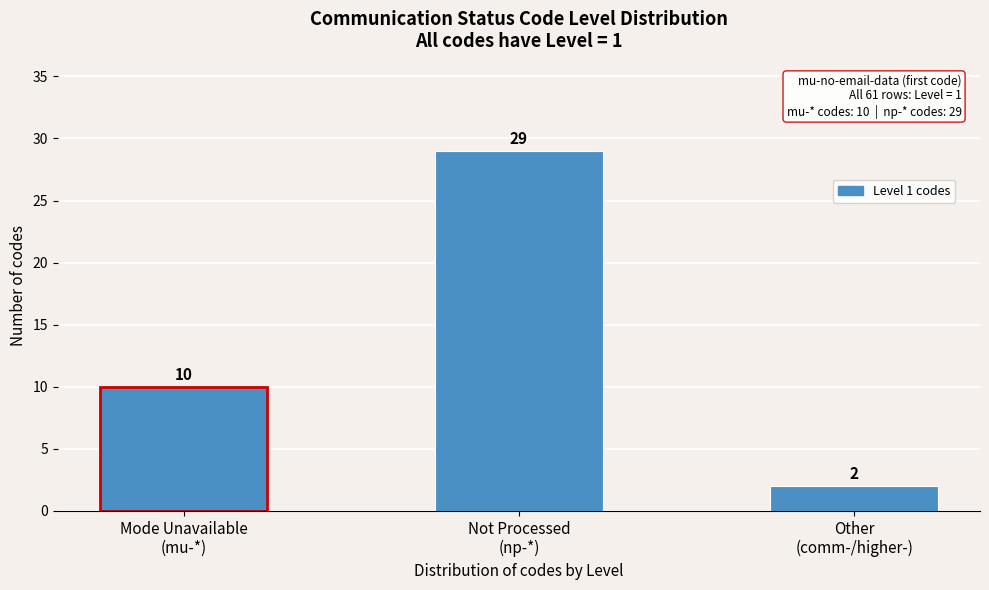

Reading left to right, extract all data points from this chart.

10	29	2